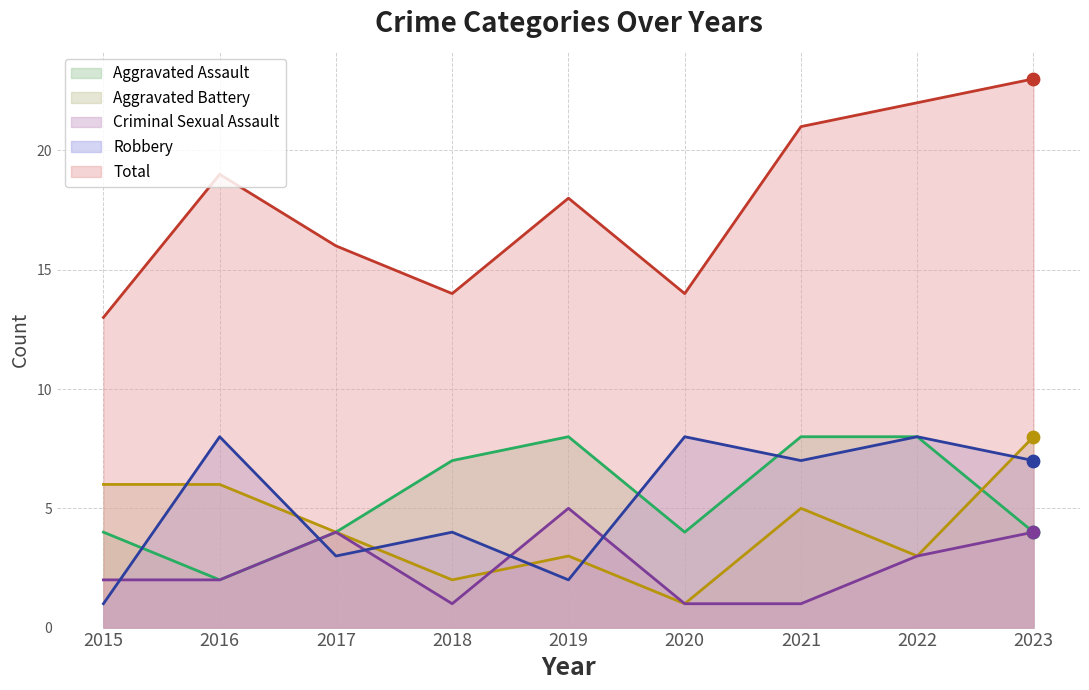

Is the value of Criminal Sexual Assault at 2022 greater than the value of Robbery at 2018?

No